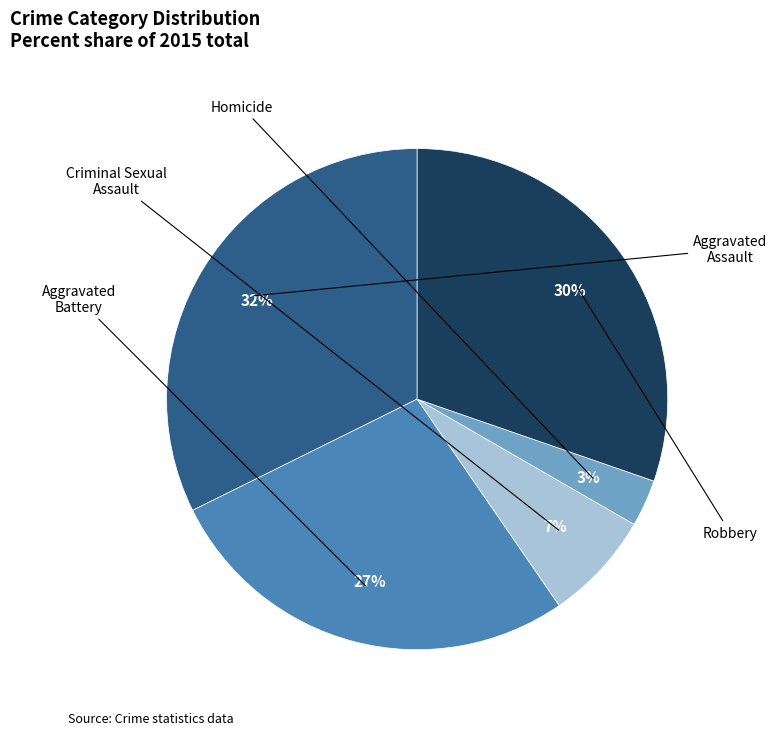

To the nearest percent, what is the difference between the largest and smallest slice percentages?

29%